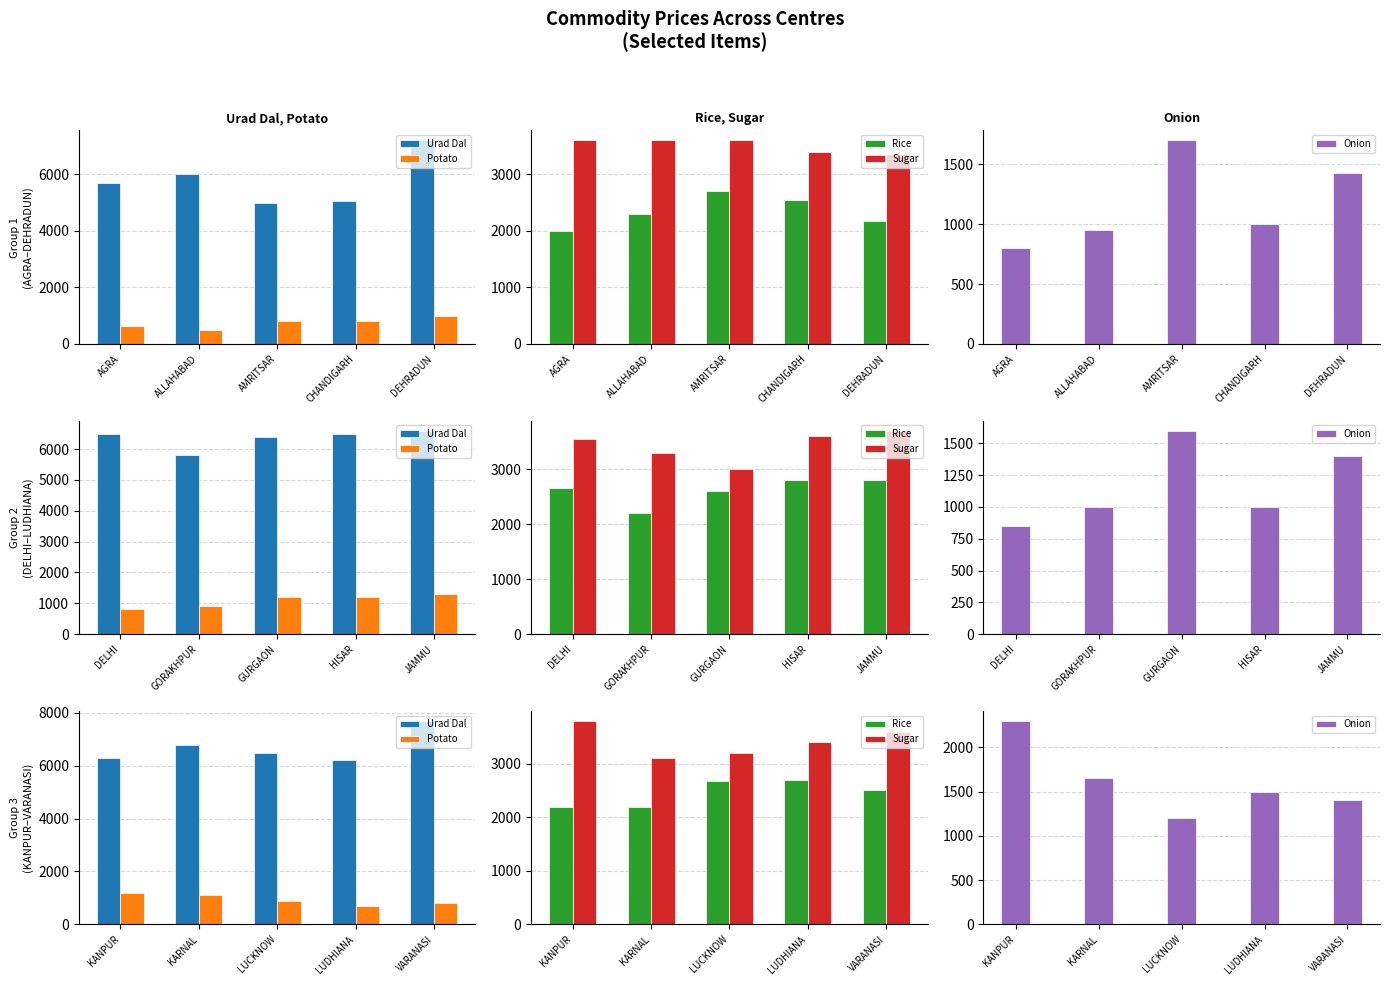

What is the label of the 3rd bar from the right?

LUCKNOW